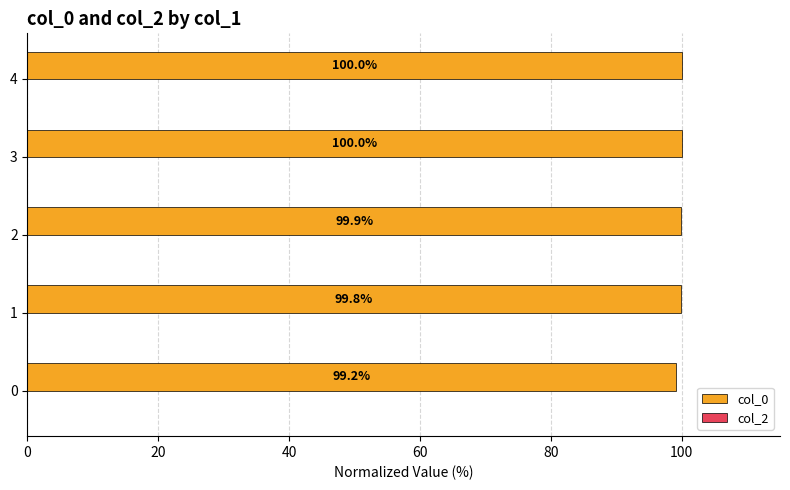

Read the value at 2.

99.9